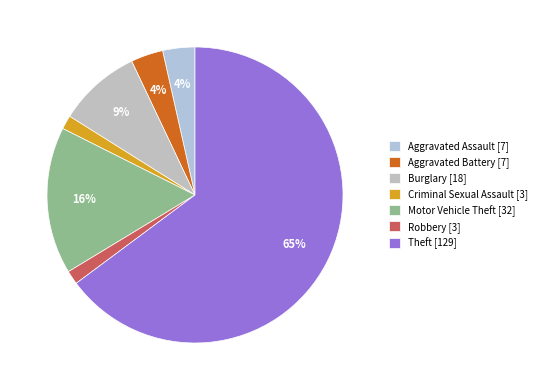

Which category has the smallest portion of the pie?

Criminal Sexual Assault